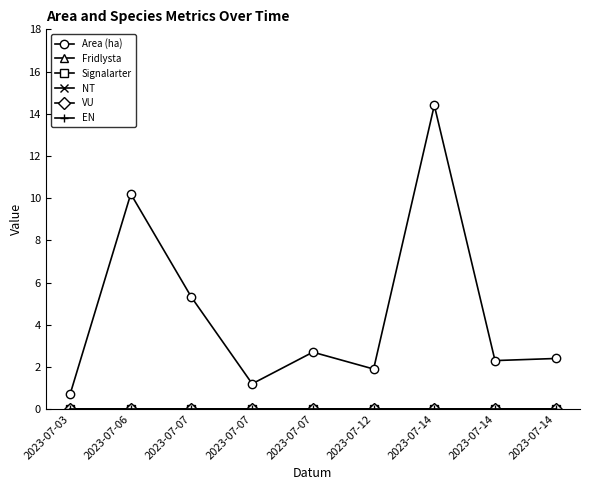

Is this an area chart (filled region under the line)?

No